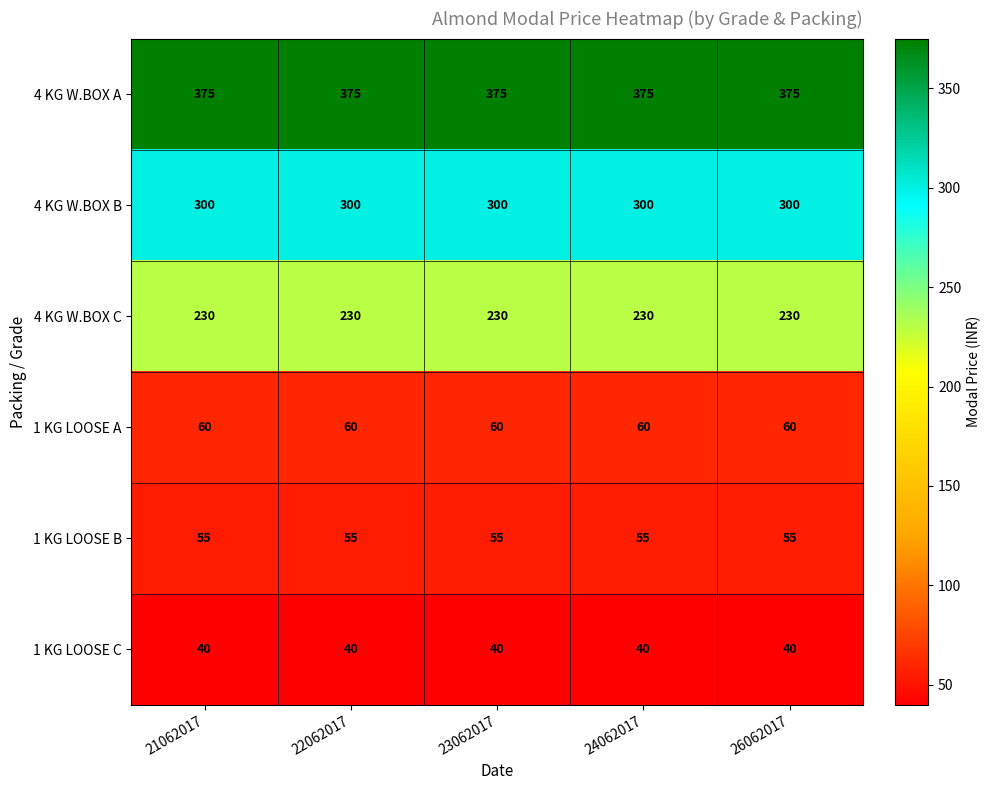

True or false: 4 KG W.BOX A has a value of 375 at 22062017.

True